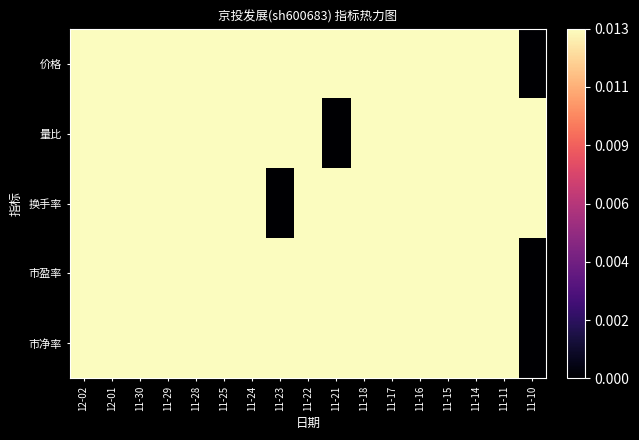

Which label corresponds to the smallest value in the chart?

11-10